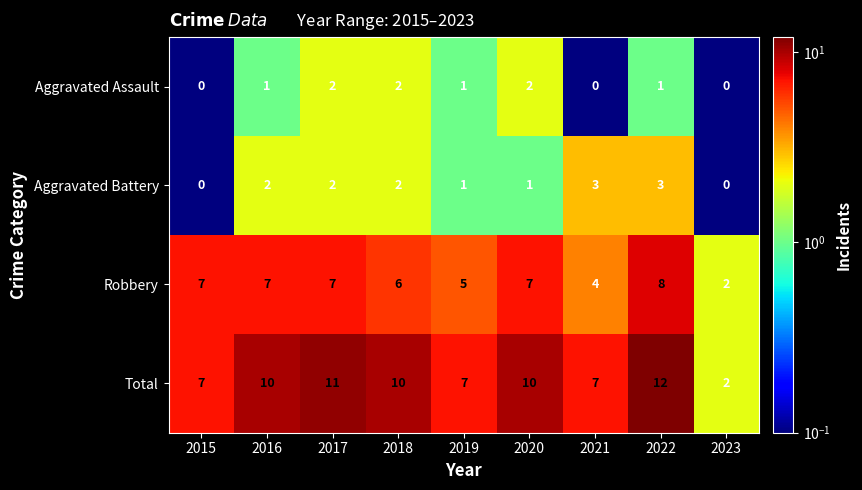

At 2016, list the series in order from largest to smallest.

Total, Robbery, Aggravated Battery, Aggravated Assault